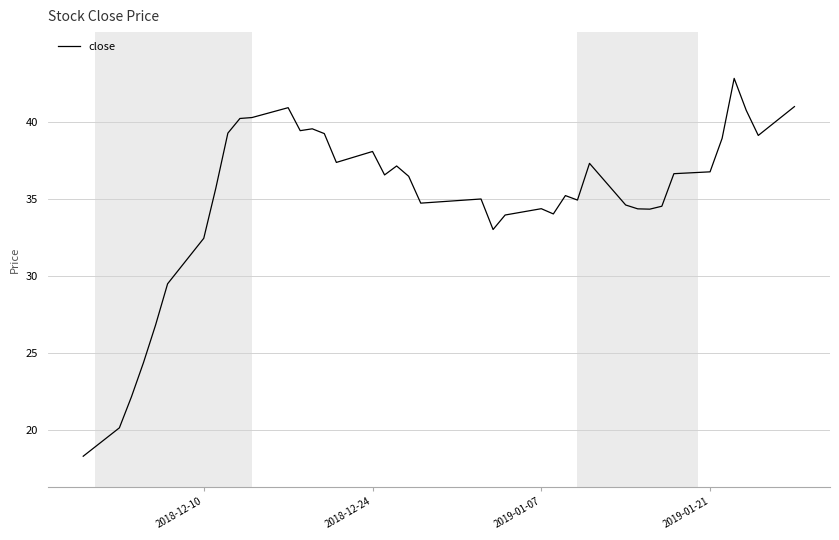

What is the smallest value displayed?

18.3